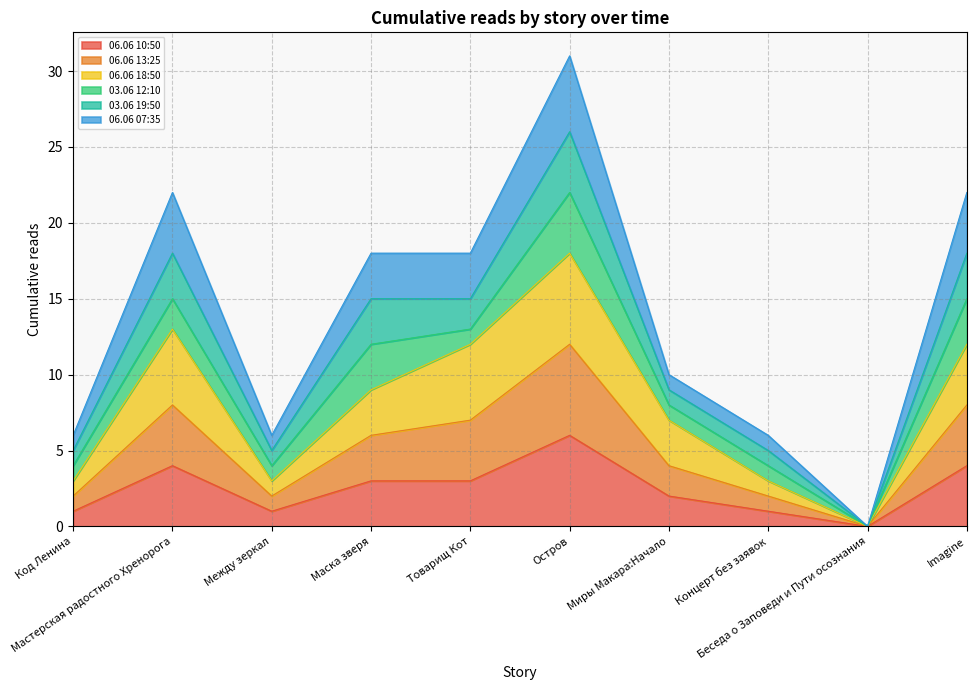

In 06.06 13:25, how many points are higher than both neighbors (excluding endpoints)?

2